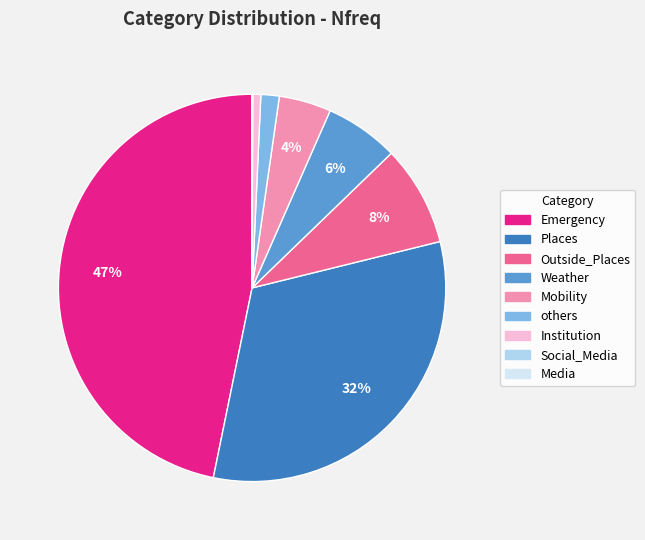

To the nearest percent, what is the combined percentage of Institution and Mobility?

5%